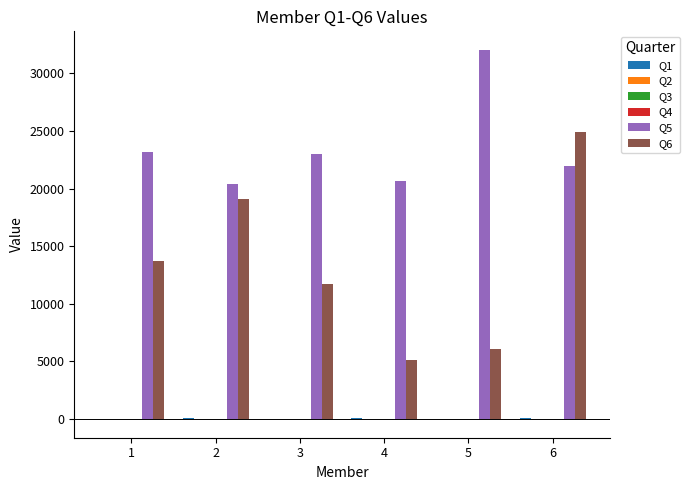

Which series has the largest total across all categories?

Q5